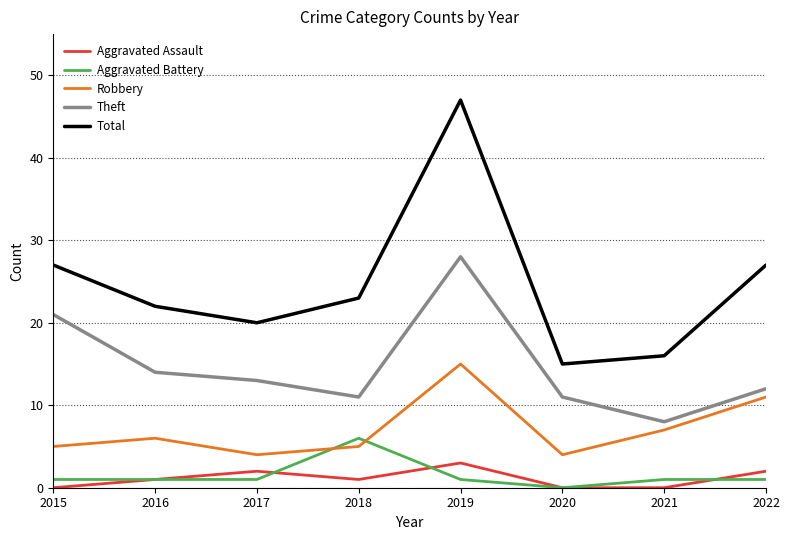

What is the maximum value for Total?

47